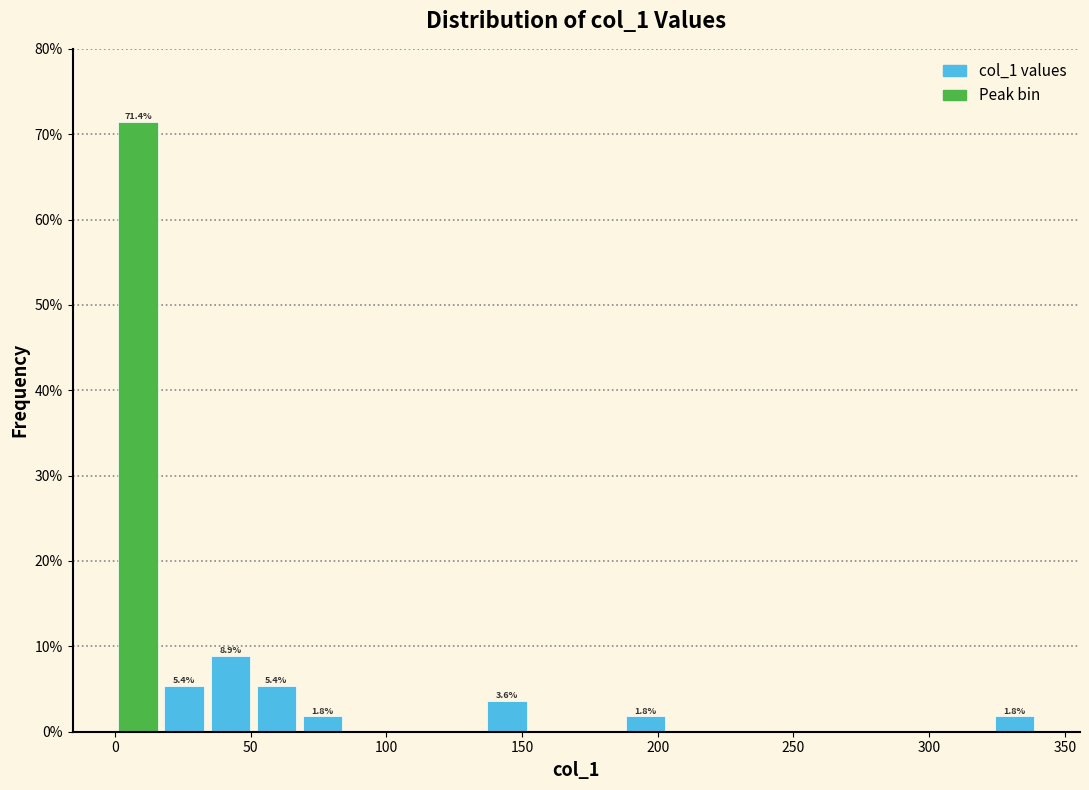

Read against the x-axis, roughly where is the centre of the tallest bar?

10